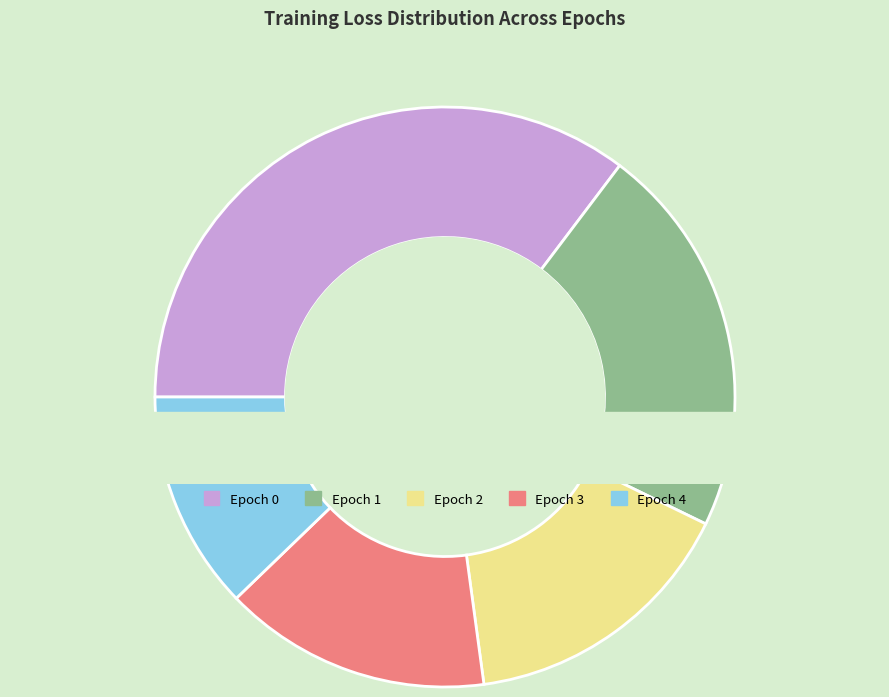

Is Epoch 2 the majority of the pie?

No